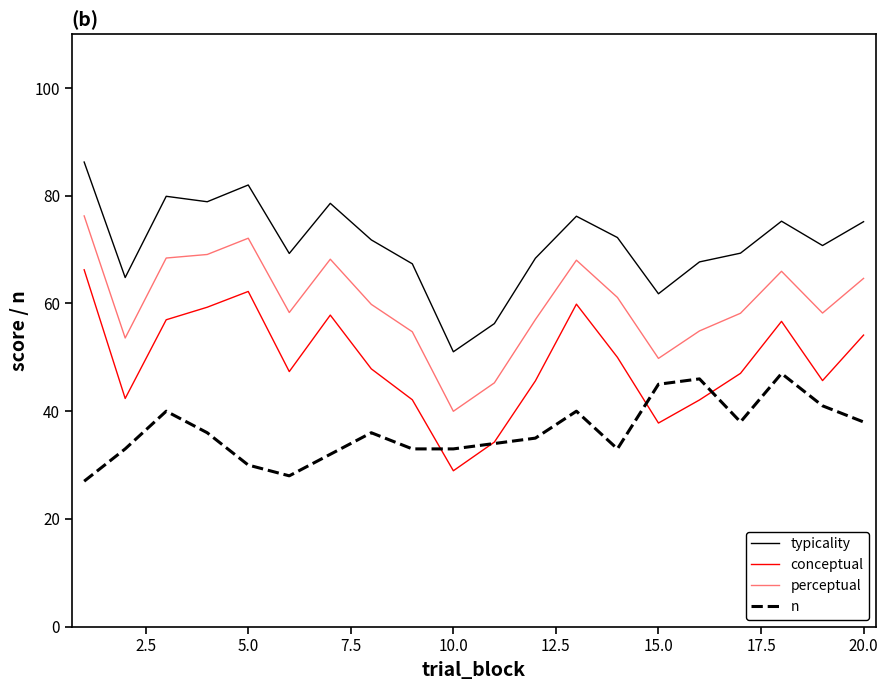

How many lines are shown in the chart?

4